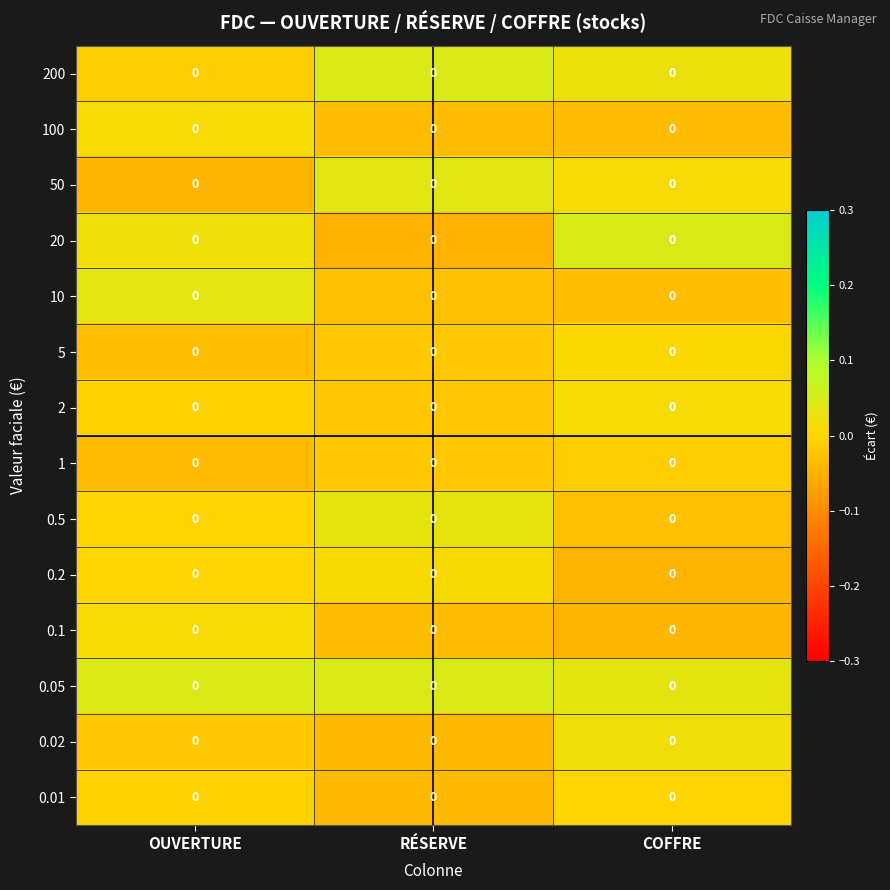

At which category is the sum across all series the highest?

OUVERTURE